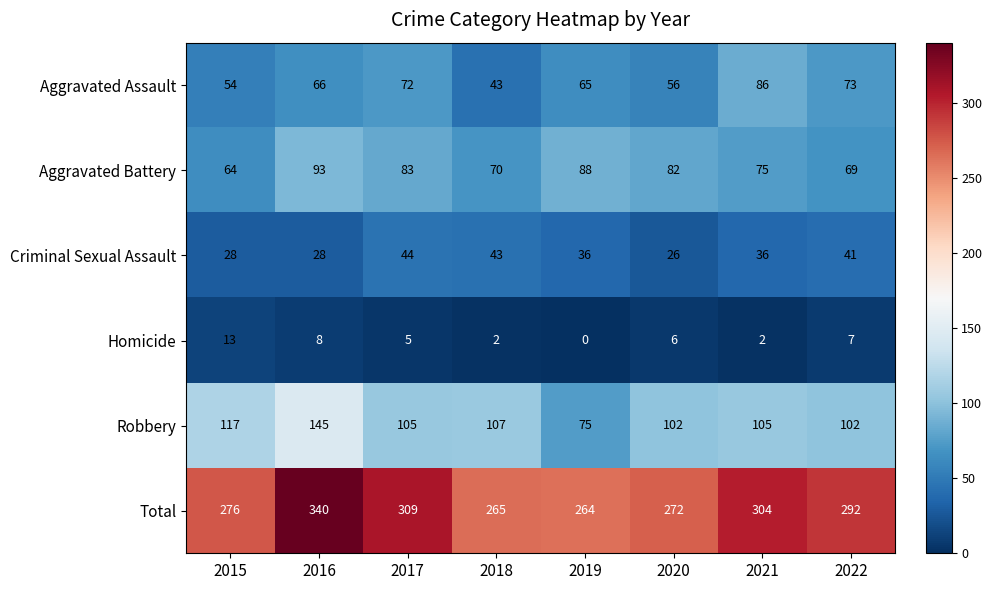

What is the approximate value of Aggravated Assault at 2015, to the nearest 5?

55